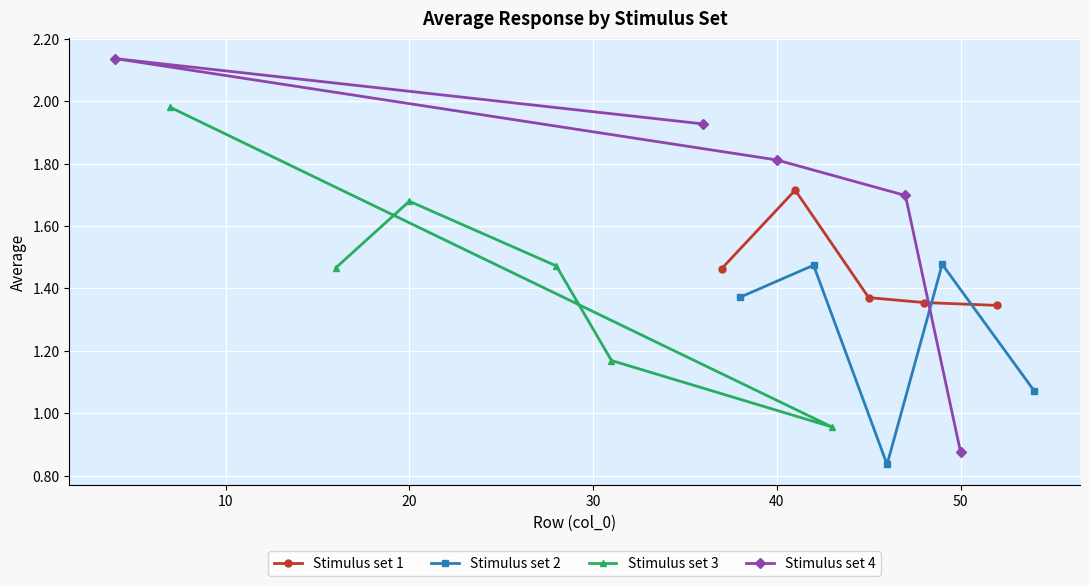

What is the maximum value shown in the chart?

2.1